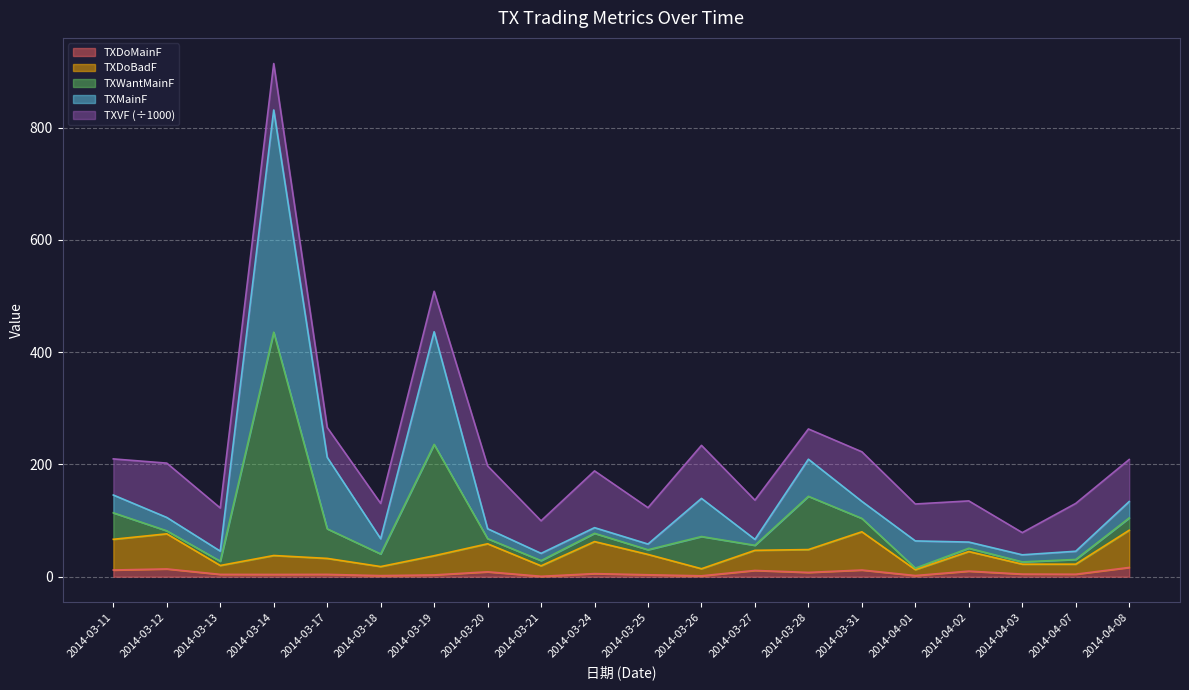

Does the chart display data point markers on the line(s)?

No